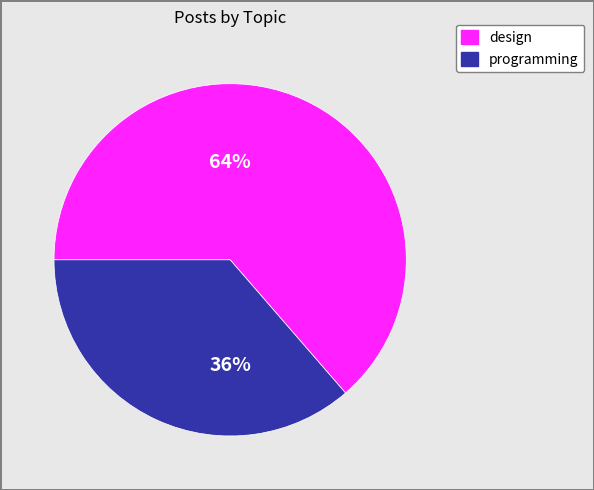

To the nearest percent, what portion does programming represent?

36%